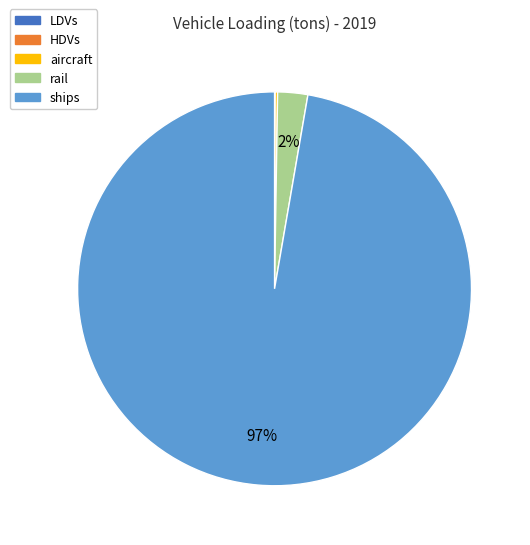

To the nearest percent, what is the average slice percentage?

20%